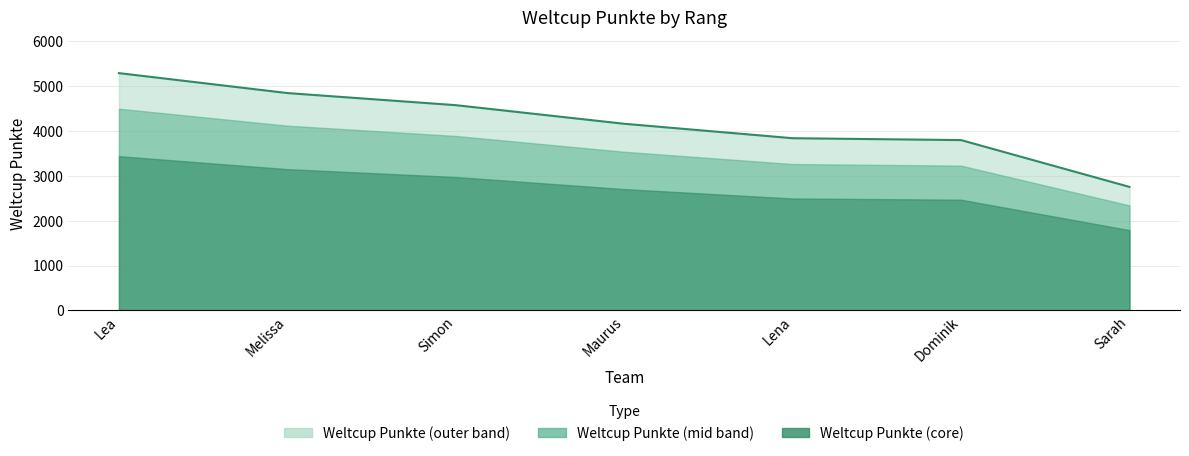

What is the difference between the maximum and second lowest values?

1494